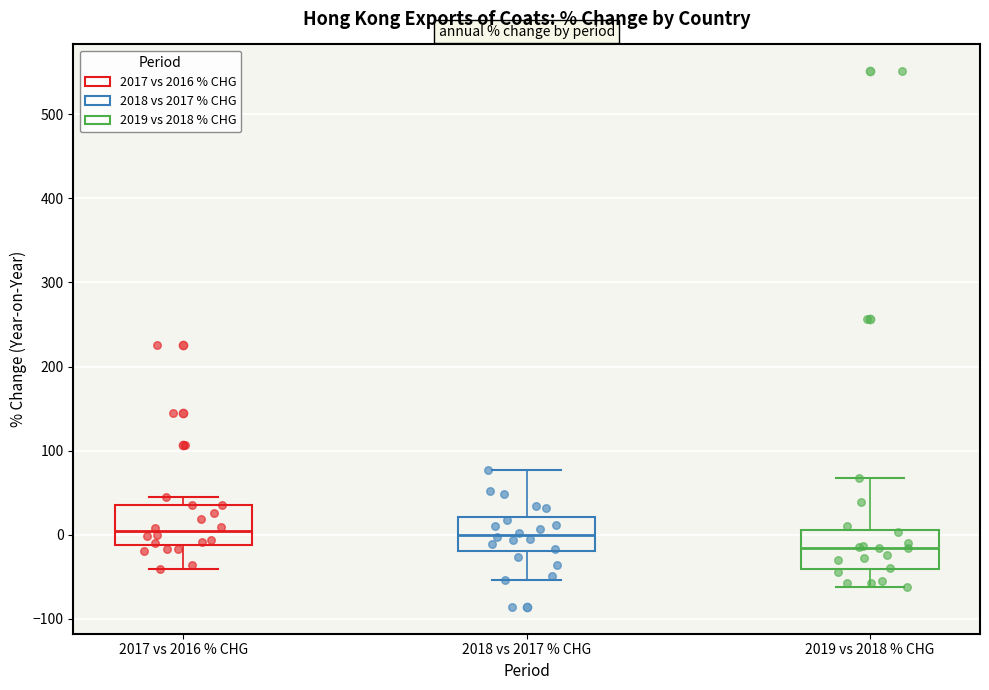

Reading left to right, read every box against the y-axis: the position of its median line, the range the box covers, and the ends of its whiskers. The values are not printed on the chart, so give them approximately, as read against the axis.

2017 vs 2016 % CHG: median 0, box -10 to 40, whiskers -40 to 50
2018 vs 2017 % CHG: median 0, box -20 to 20, whiskers -50 to 80
2019 vs 2018 % CHG: median -20, box -40 to 10, whiskers -60 to 70